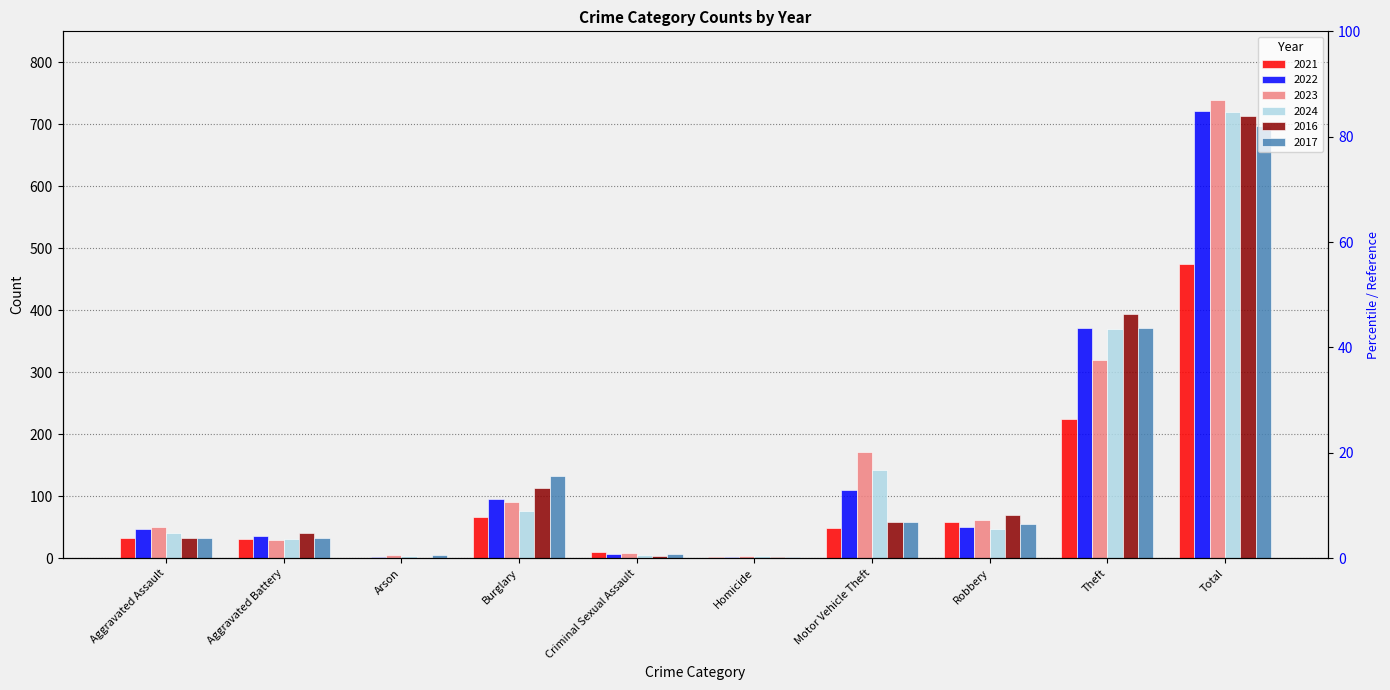

How many data points does each series have?

10